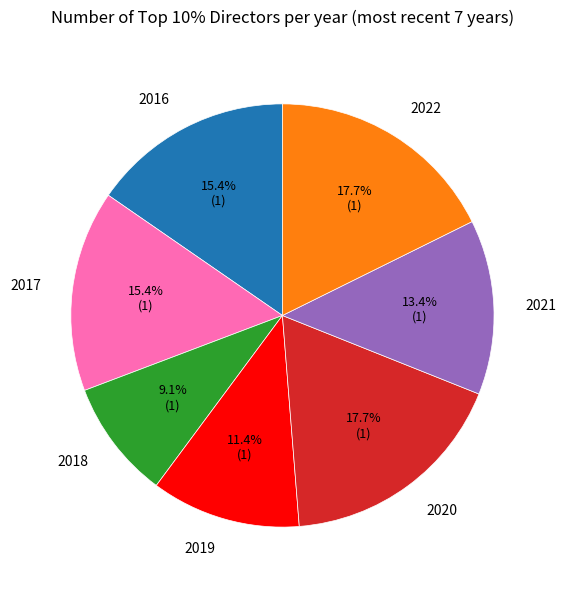

How many slices are in this pie chart?

7